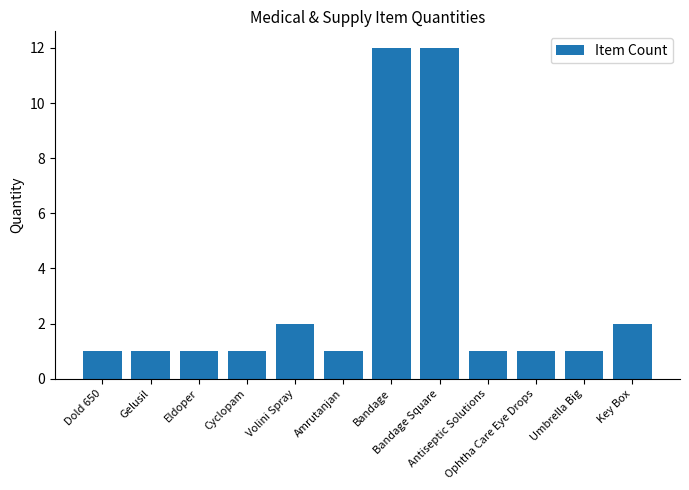

What is the maximum value shown in the chart?

12